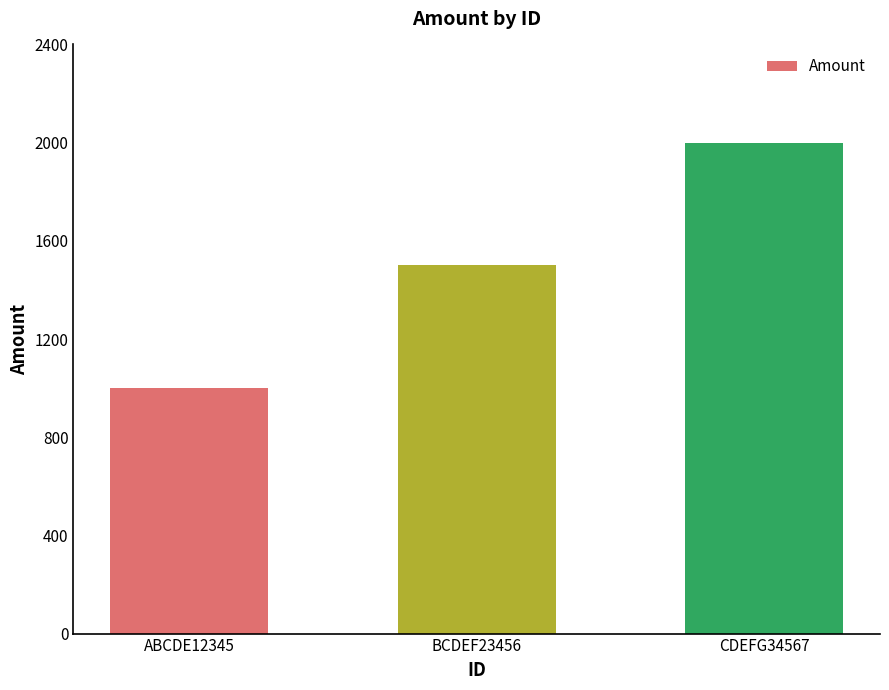

What is the smallest value displayed?

1000